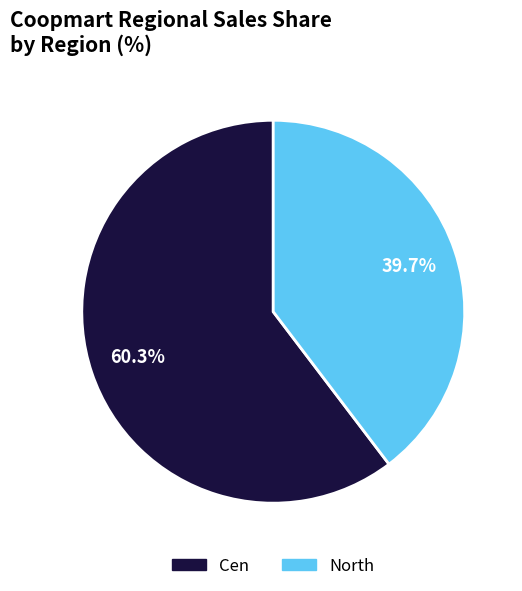

Count the number of slices in the pie.

2